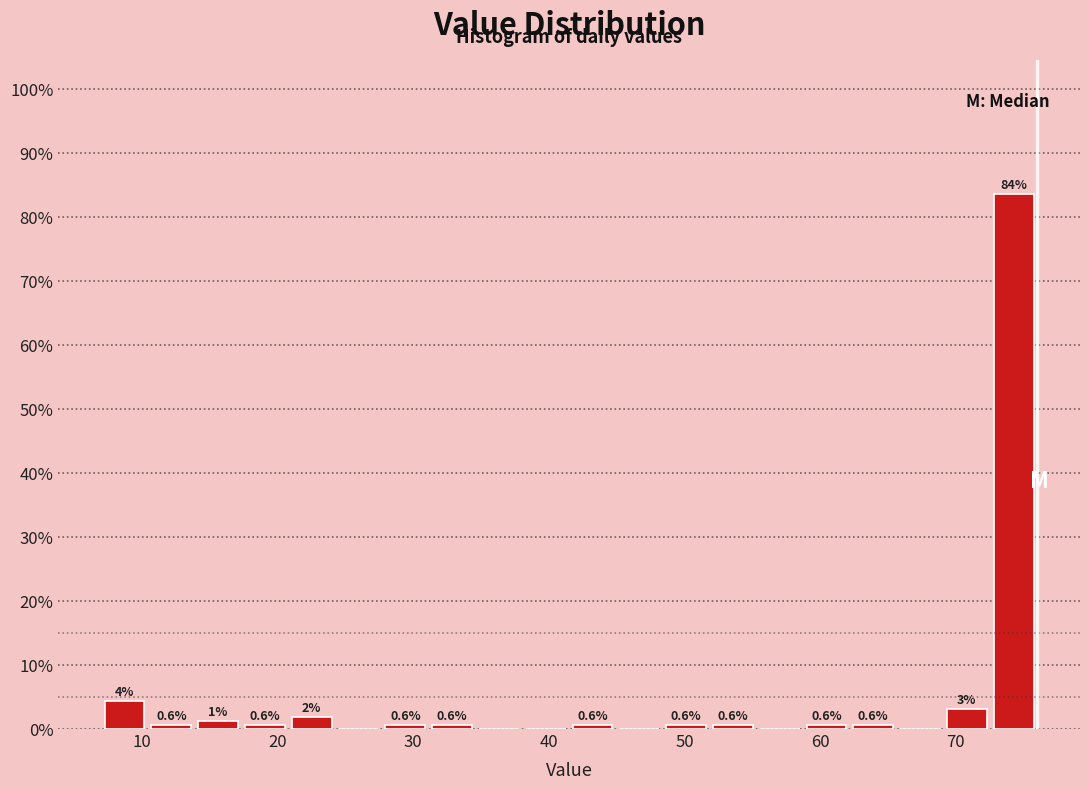

Around what value on the x-axis is the tallest bar? Give the approximate position of its centre, as read against the axis.

74